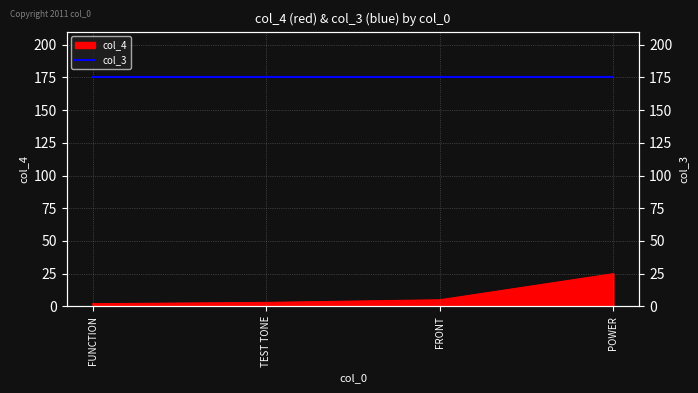

Rank the categories by value from lowest to highest.

FUNCTION, TEST TONE, FRONT, POWER